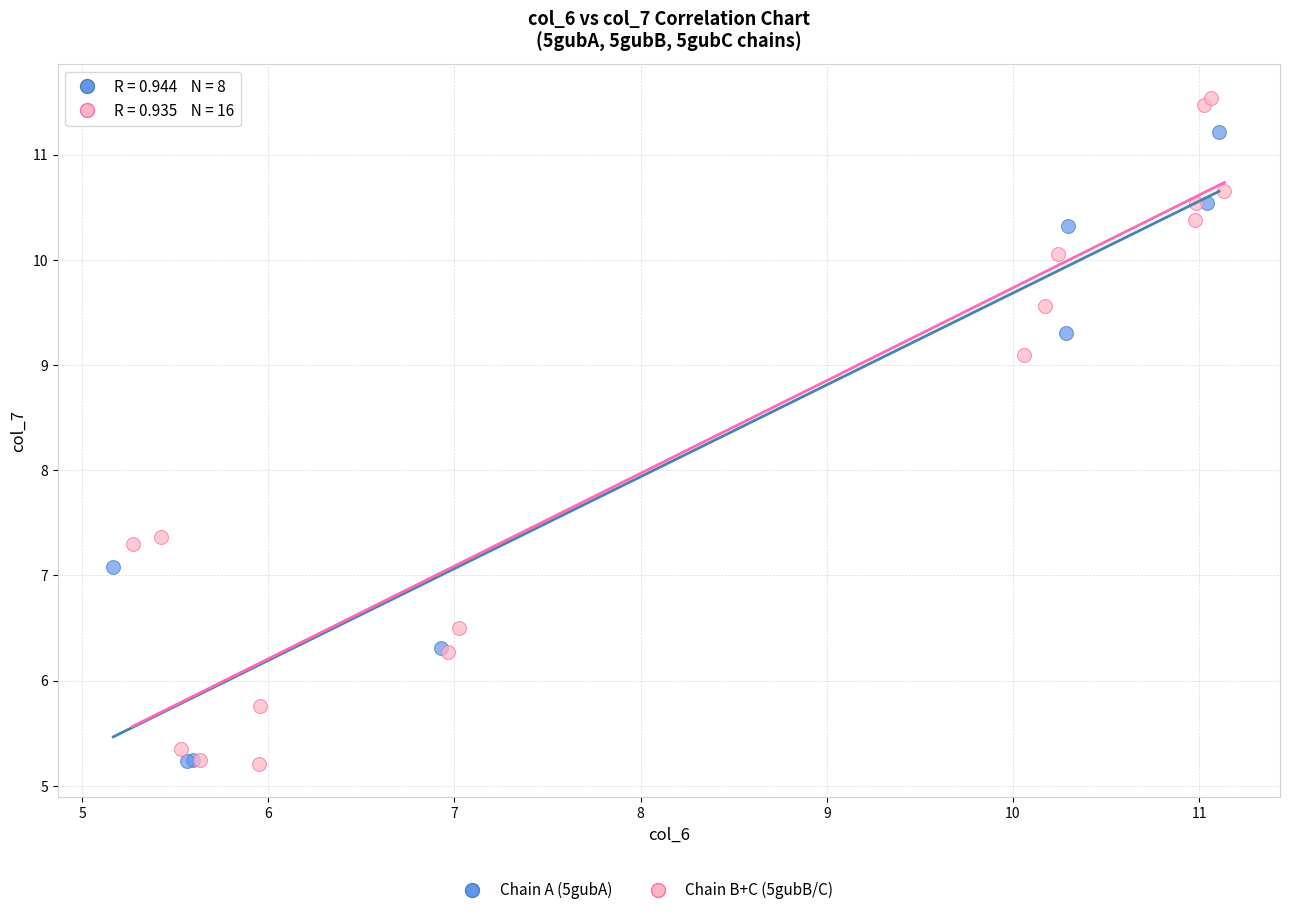

Which series has the widest spread of Y values?

Chain B+C (5gubB/C)